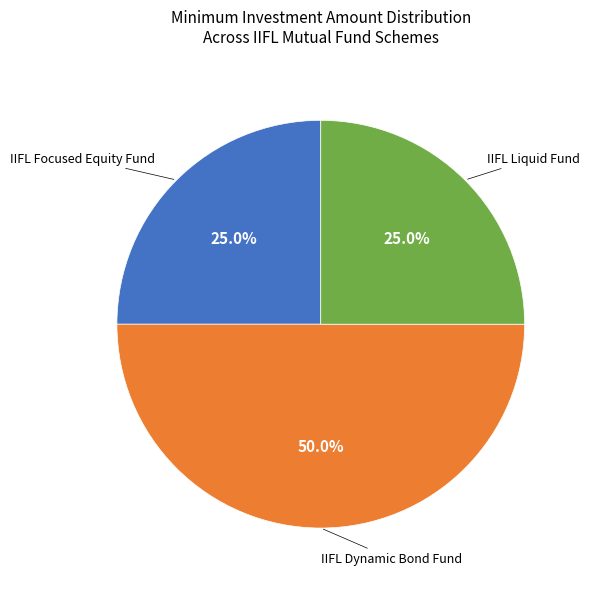

What is the ratio of the value at IIFL Liquid Fund to the value at IIFL Dynamic Bond Fund?

0.5